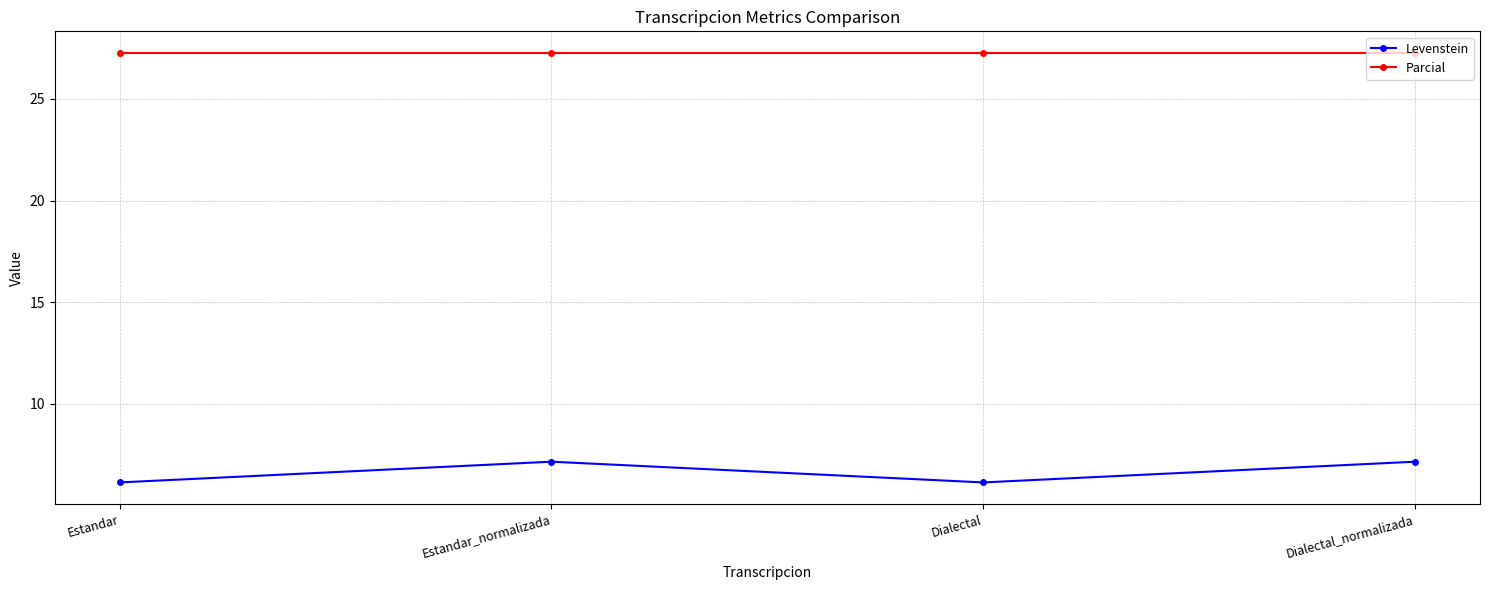

What value does the Levenstein series have at Estandar?

6.1